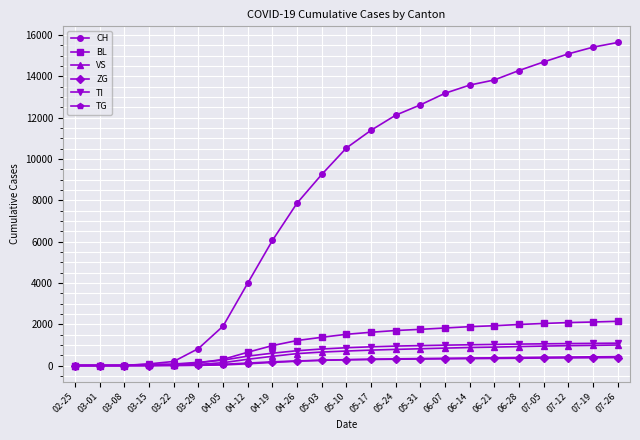

What is the maximum value shown in the chart?

15634